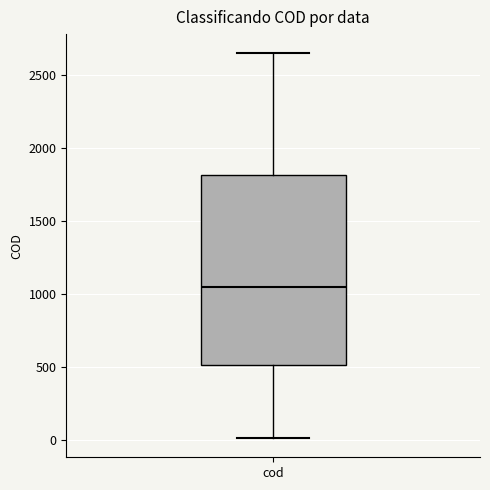

Transcribe this box plot: give where the median line is, the range the box spans, and where the two whiskers end, as read against the y-axis. The values are not printed on the chart, so give them approximately, as read against the axis.

median 1050, box 500 to 1800, whiskers 0 to 2650